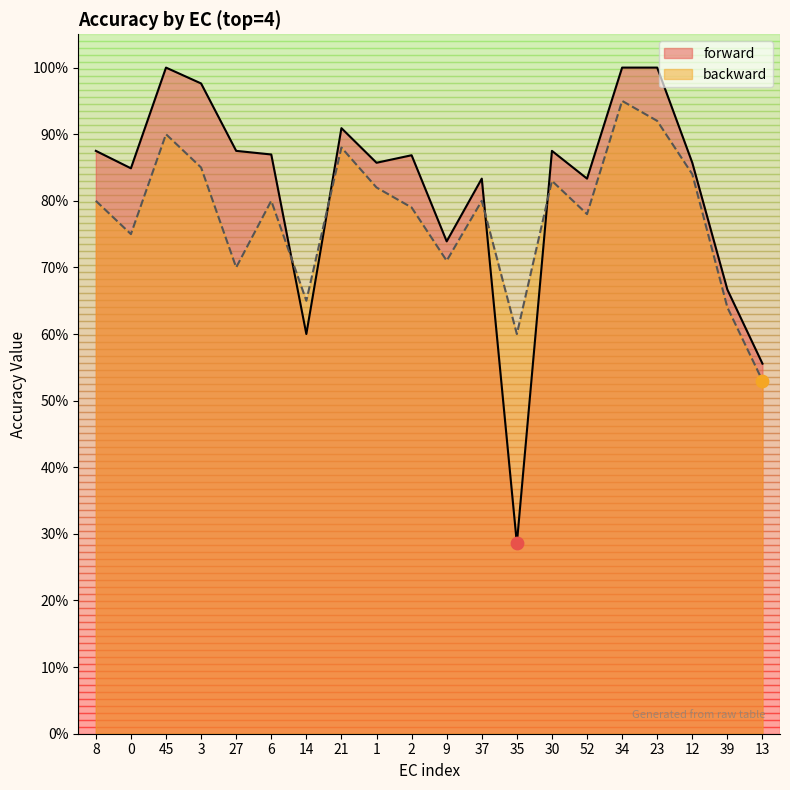

What are all the series names shown in the legend?

forward, backward